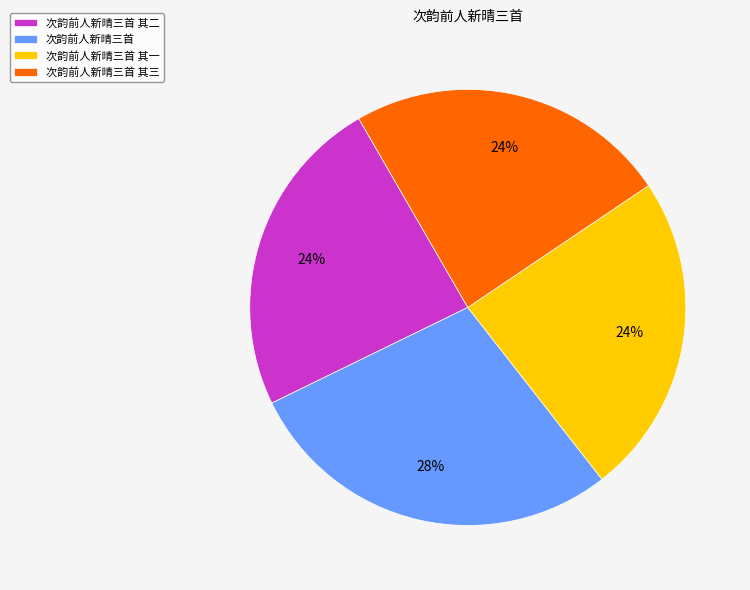

Which has a higher value, 次韵前人新晴三首 or 次韵前人新晴三首 其一?

次韵前人新晴三首